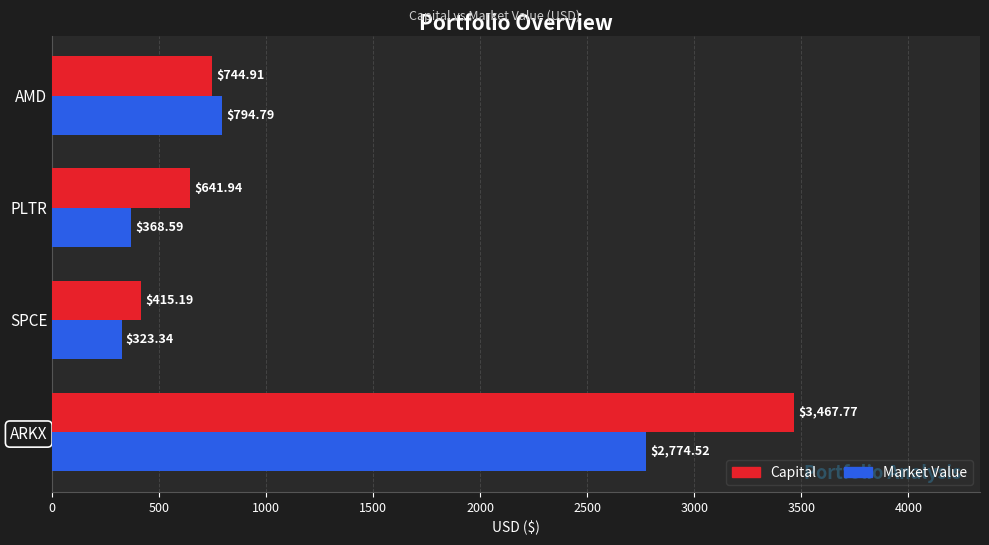

Is the value of Market Value at AMD greater than the value of Capital at SPCE?

Yes